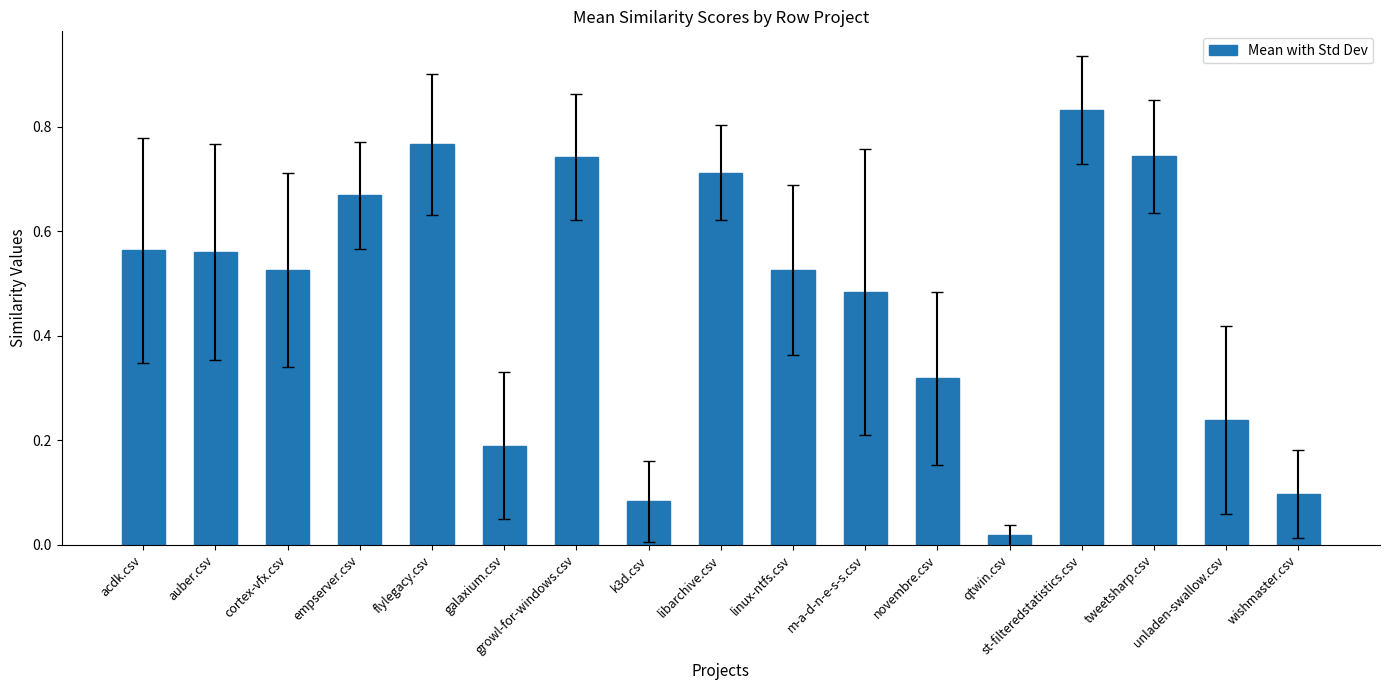

What position from the left is galaxium.csv?

6